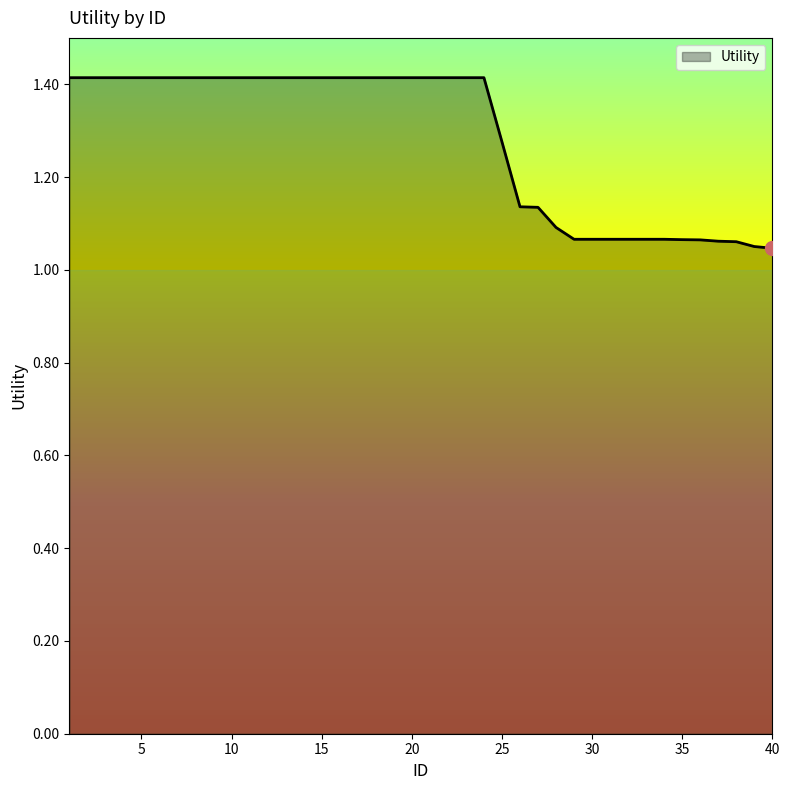

Does the chart have visible grid lines?

No